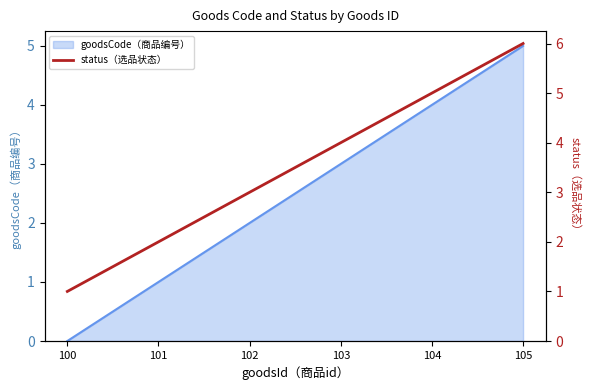

How many categories are shown in the chart?

6